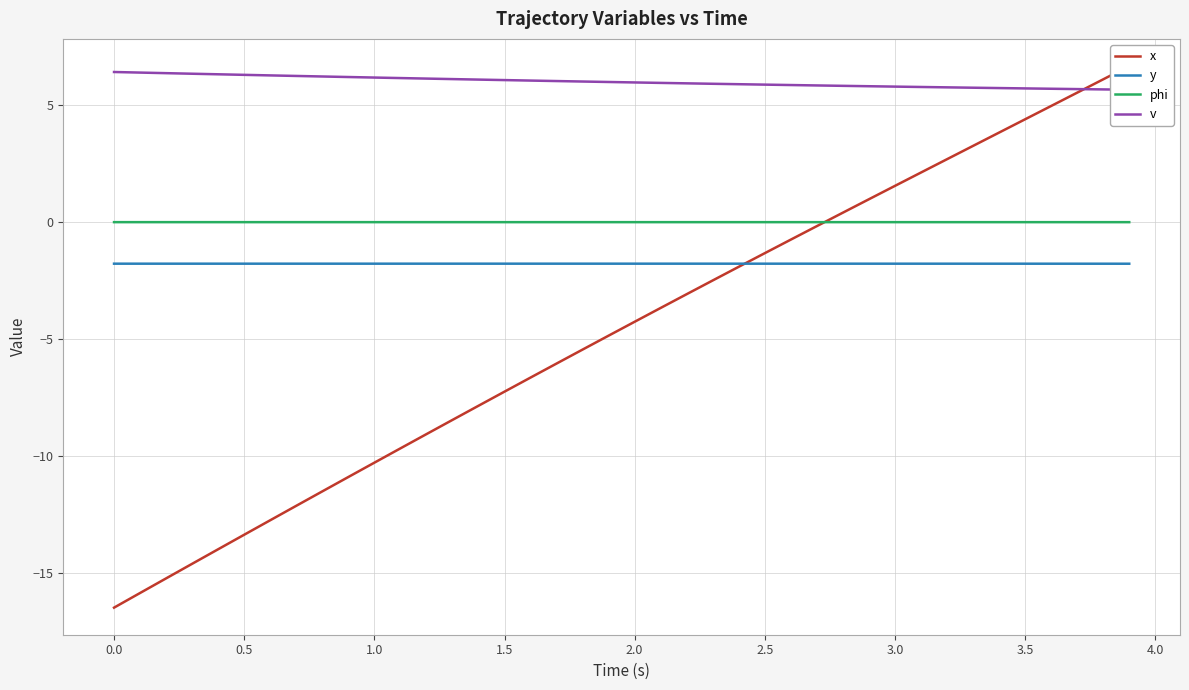

Reading left to right, extract all data points from this chart.

x: -16.5	-15.9	-15.3	-14.6	-14.0	-13.4	-12.8	-12.1	-11.5	-10.9	-10.3	-9.7	-9.1	-8.5	-7.9	-7.3	-6.7	-6.1	-5.5	-4.9	-4.3	-3.7	-3.1	-2.5	-1.9	-1.3	-0.7	-0.2	0.4	1.0	1.6	2.1	2.7	3.3	3.8	4.4	5.0	5.5	6.1	6.7
y: -1.8	-1.8	-1.8	-1.8	-1.8	-1.8	-1.8	-1.8	-1.8	-1.8	-1.8	-1.8	-1.8	-1.8	-1.8	-1.8	-1.8	-1.8	-1.8	-1.8	-1.8	-1.8	-1.8	-1.8	-1.8	-1.8	-1.8	-1.8	-1.8	-1.8	-1.8	-1.8	-1.8	-1.8	-1.8	-1.8	-1.8	-1.8	-1.8	-1.8
phi: 0.0	0.0	0.0	0.0	0.0	0.0	0.0	0.0	0.0	0.0	0.0	0.0	0.0	0.0	0.0	0.0	0.0	-0.0	-0.0	-0.0	-0.0	-0.0	-0.0	-0.0	-0.0	-0.0	-0.0	-0.0	-0.0	-0.0	-0.0	-0.0	-0.0	-0.0	-0.0	-0.0	-0.0	-0.0	-0.0	-0.0
v: 6.4	6.4	6.4	6.4	6.3	6.3	6.3	6.3	6.2	6.2	6.2	6.2	6.1	6.1	6.1	6.1	6.1	6.0	6.0	6.0	6.0	6.0	5.9	5.9	5.9	5.9	5.9	5.9	5.8	5.8	5.8	5.8	5.8	5.8	5.7	5.7	5.7	5.7	5.7	5.7